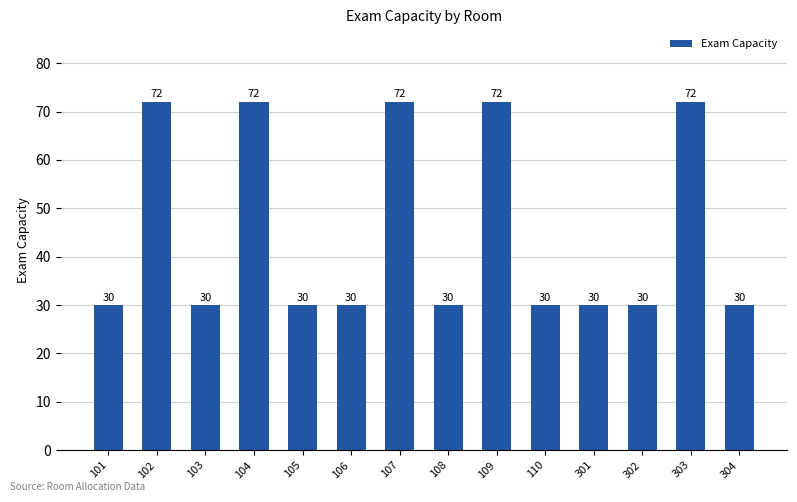

Reading right to left, transcribe all the data shown in this chart.

304=30	303=72	302=30	301=30	110=30	109=72	108=30	107=72	106=30	105=30	104=72	103=30	102=72	101=30